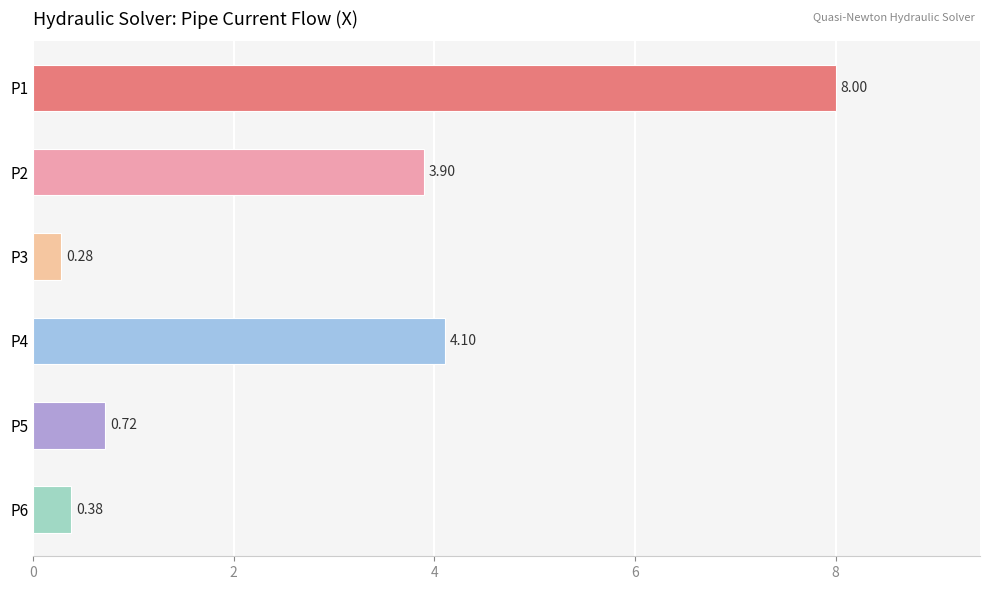

What is the average value?

2.9